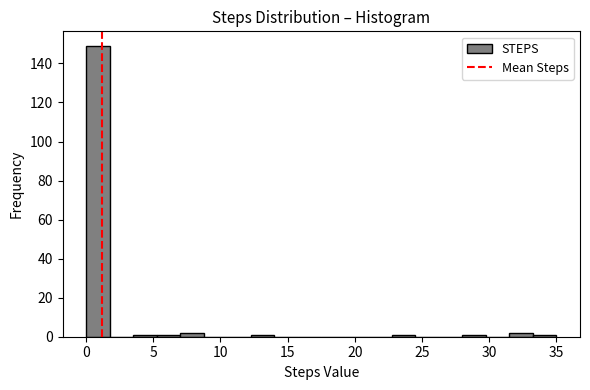

Around what value on the x-axis is the tallest bar? Give the approximate position of its centre, as read against the axis.

1.0